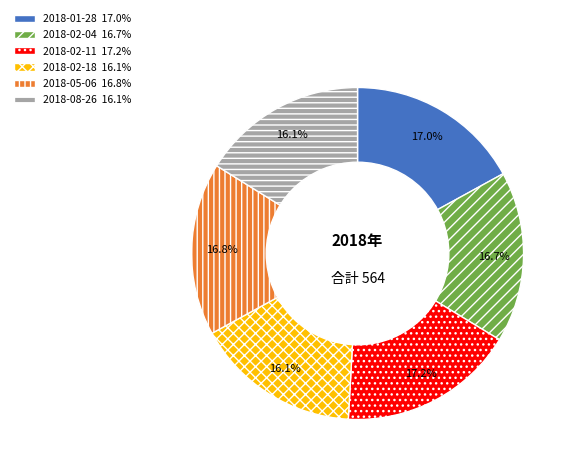

How many slices are in this pie chart?

6